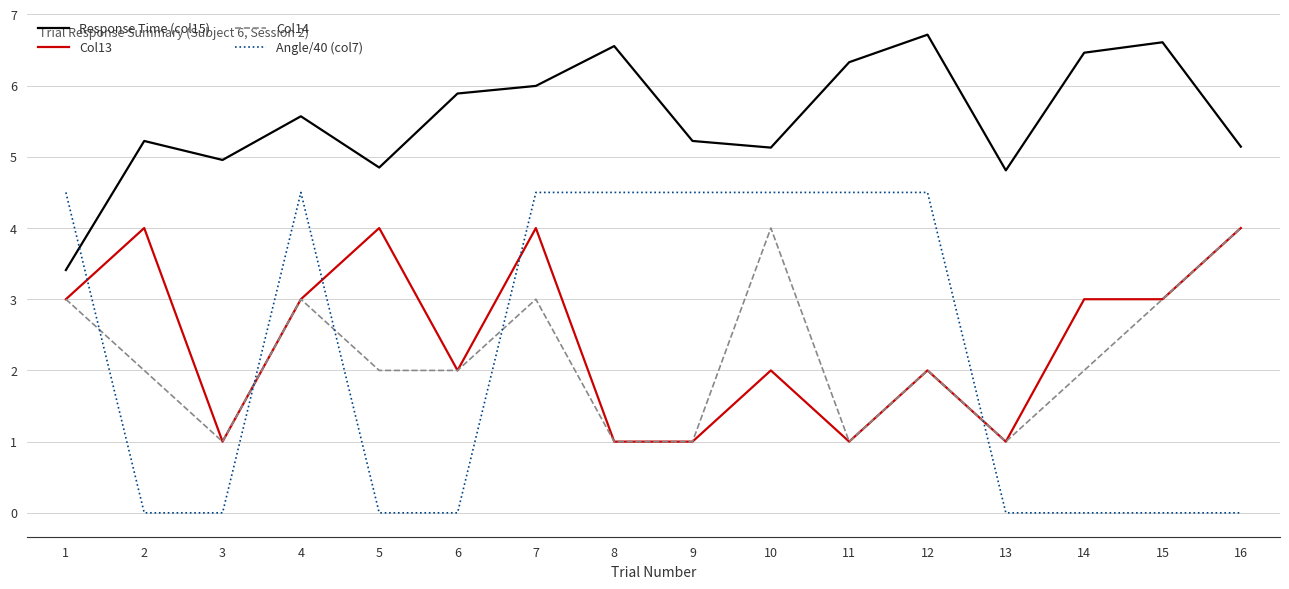

Where is the first local maximum for Col13?

2